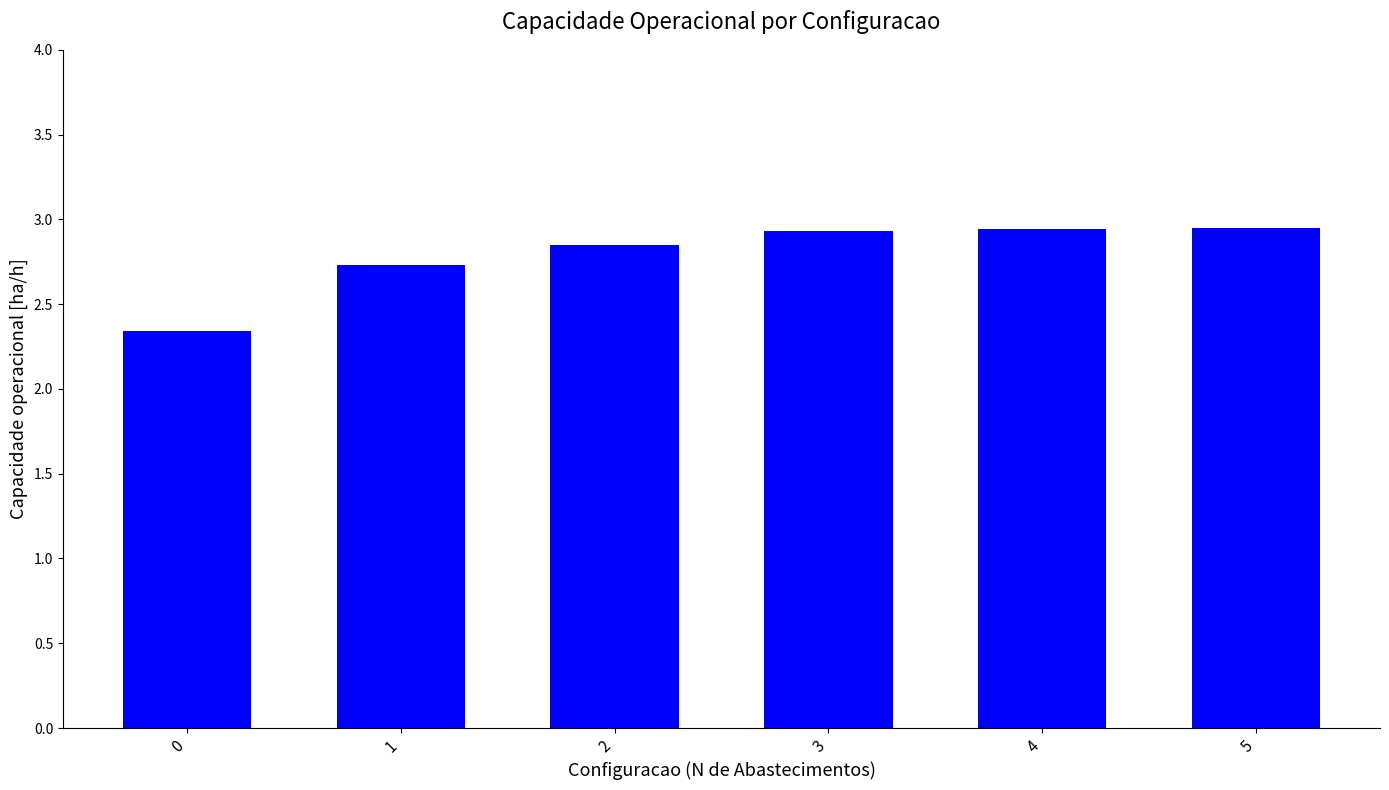

What is the change in value from 0 to 4?

+0.6